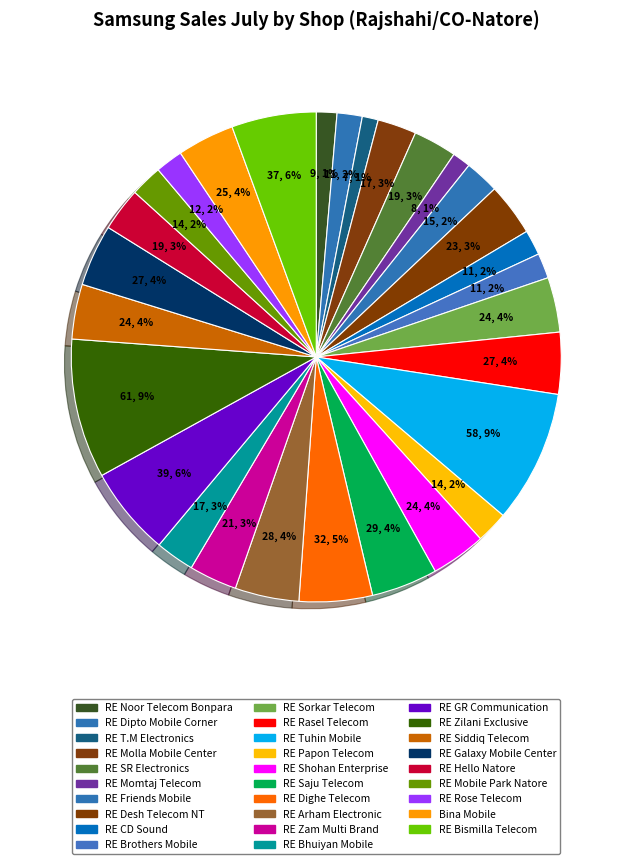

Count the number of slices in the pie.

29